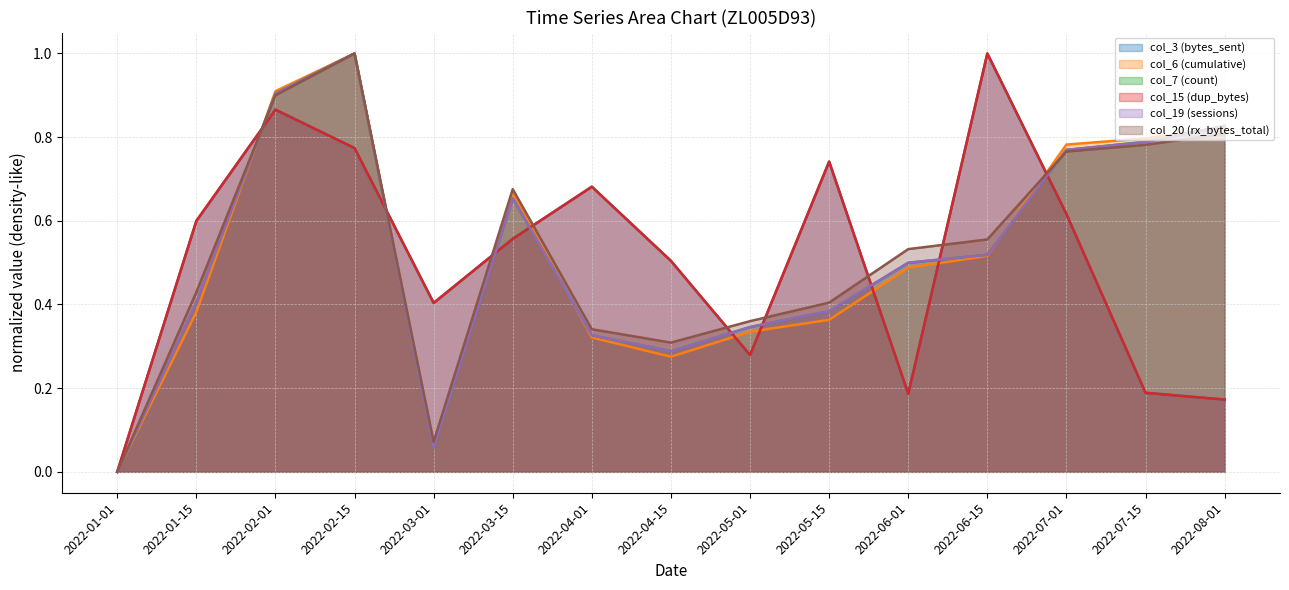

What is the difference between the highest and lowest values at 2022-05-15?

0.4